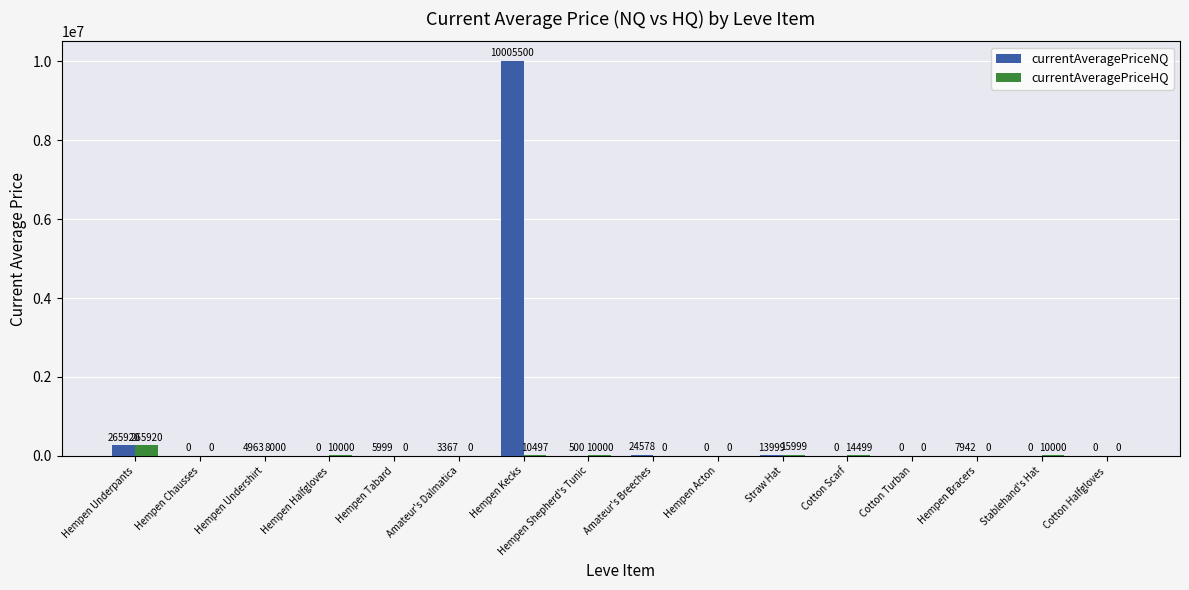

What is the approximate value of currentAveragePriceHQ at Cotton Scarf?

14499.0